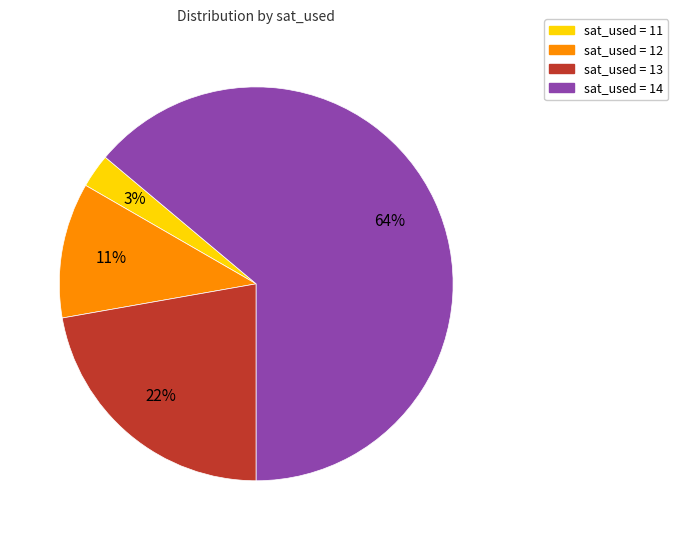

How many slices are in this pie chart?

4